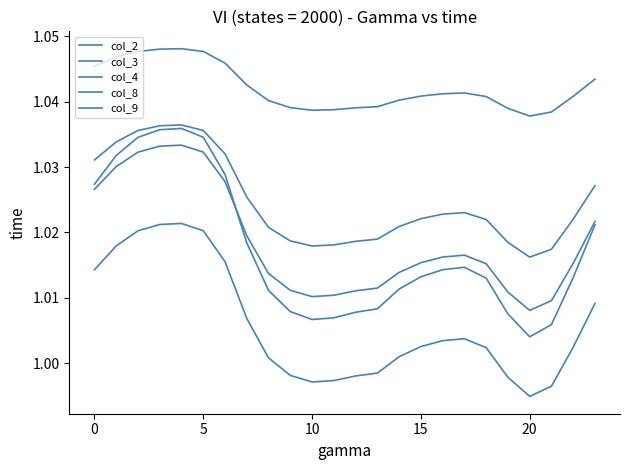

What is the average value of the col_8 series?

1.0